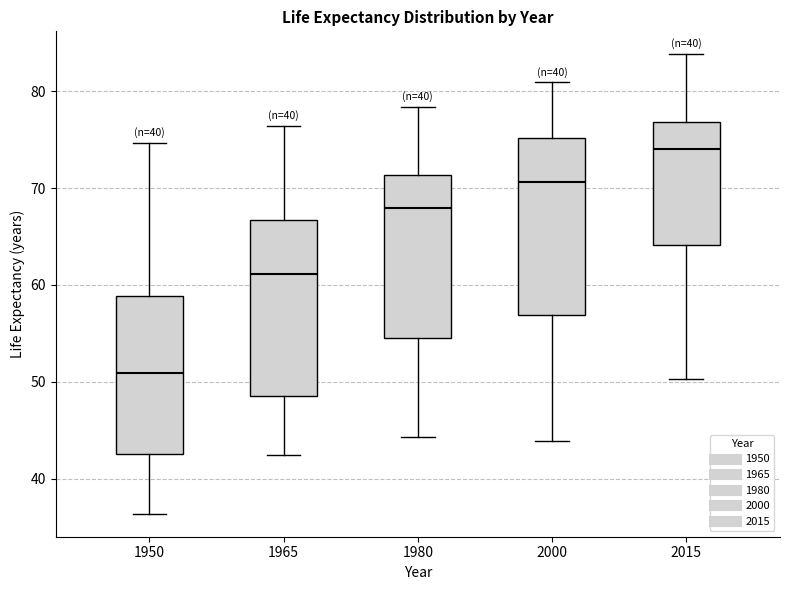

Where does the lower whisker of the box at x = 1950 end on the y-axis? The values are not printed on the chart, so give them approximately, as read against the axis.

36